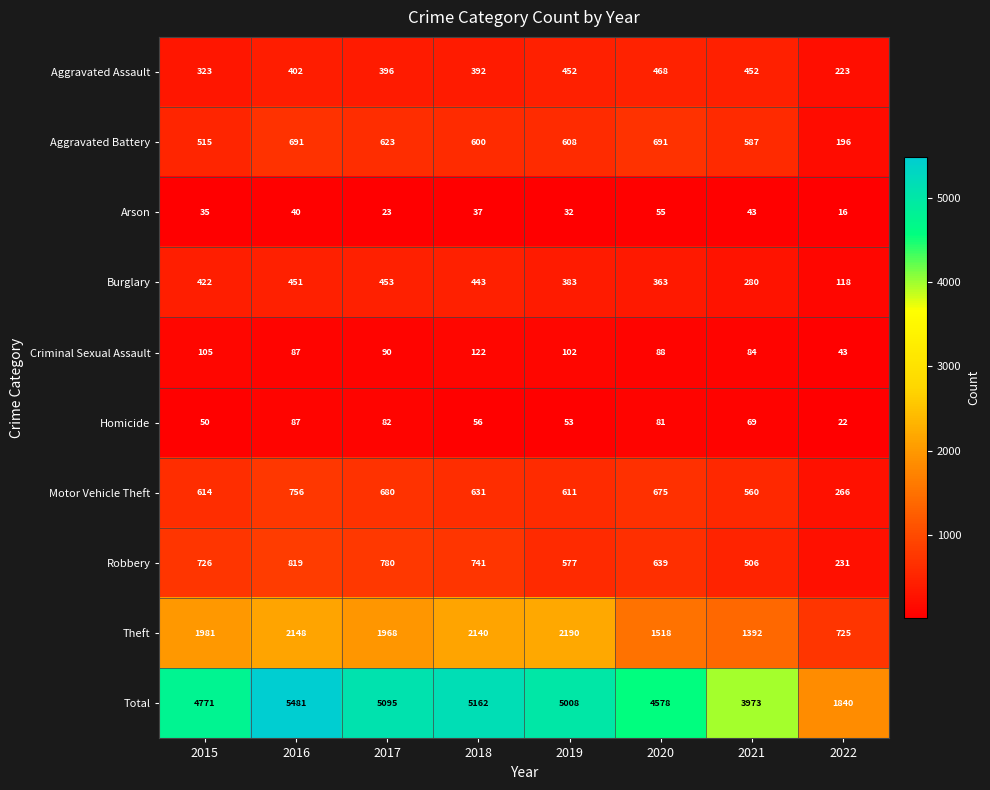

Which series has the largest total across all categories?

Total